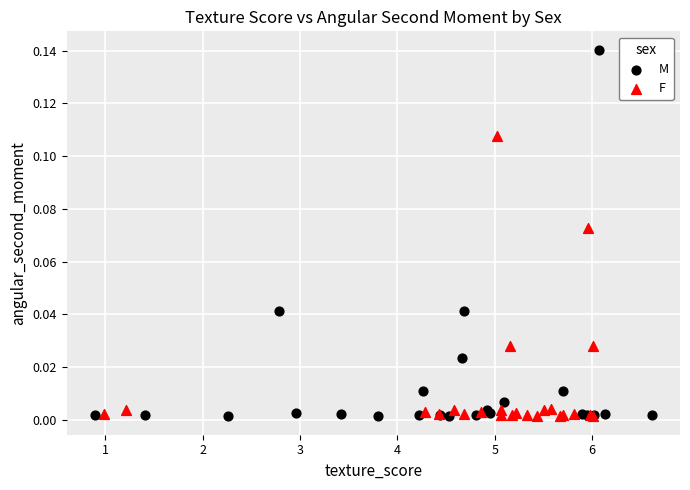

Which series has the largest Y range (max minus min)?

M